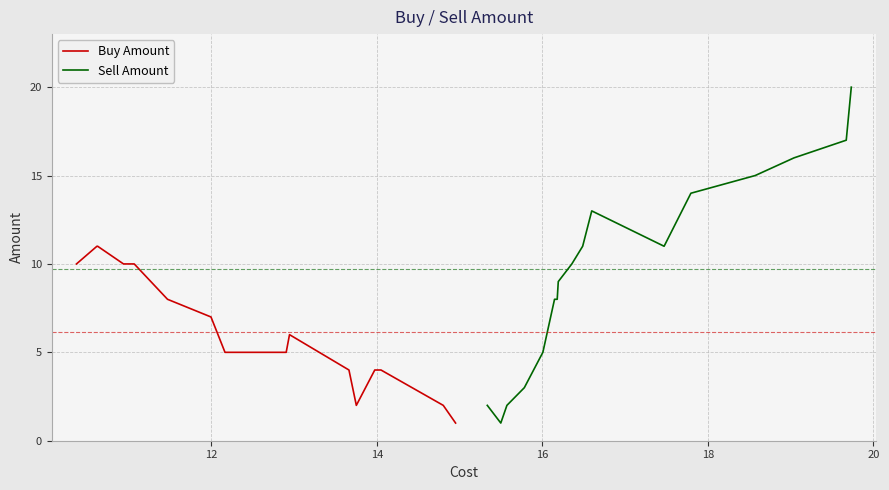

True or false: Buy Amount and Sell Amount cross at least once.

False